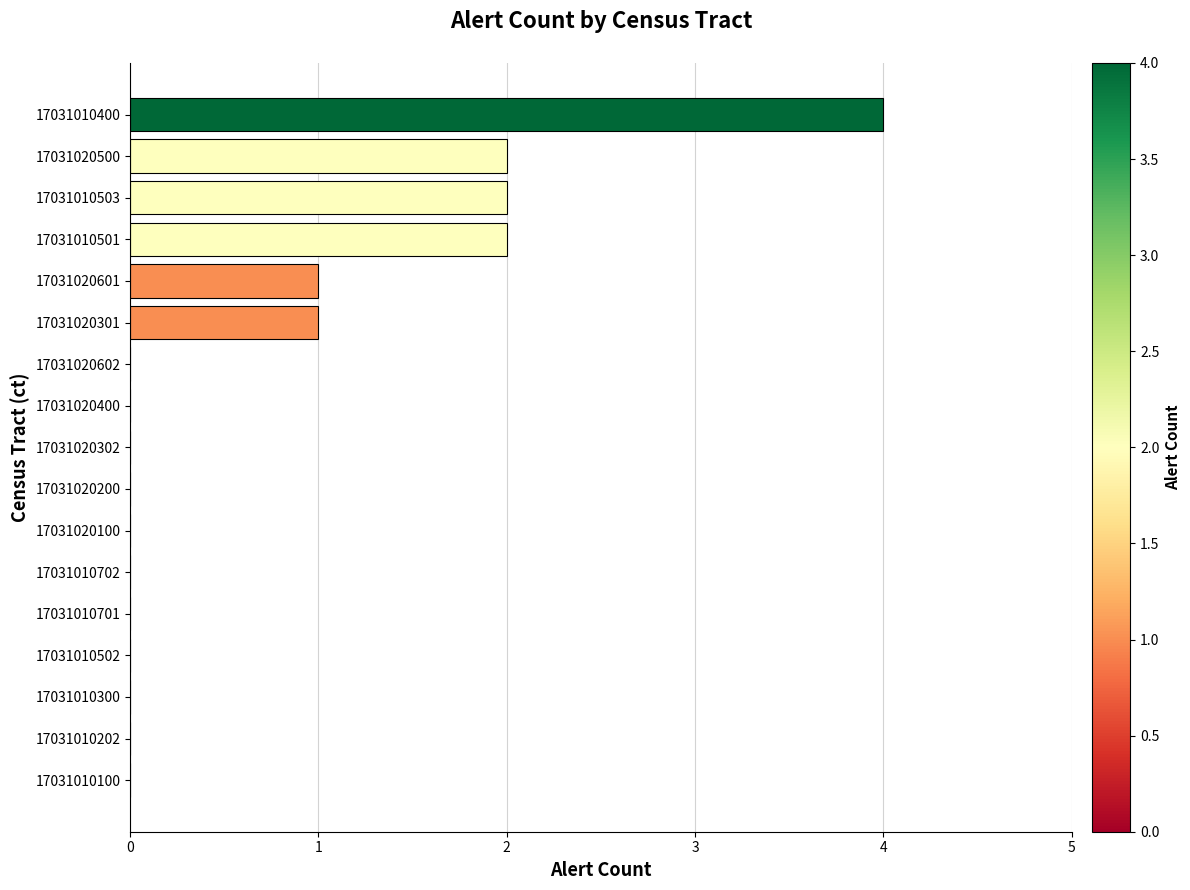

Which label corresponds to the largest value in the chart?

17031010400